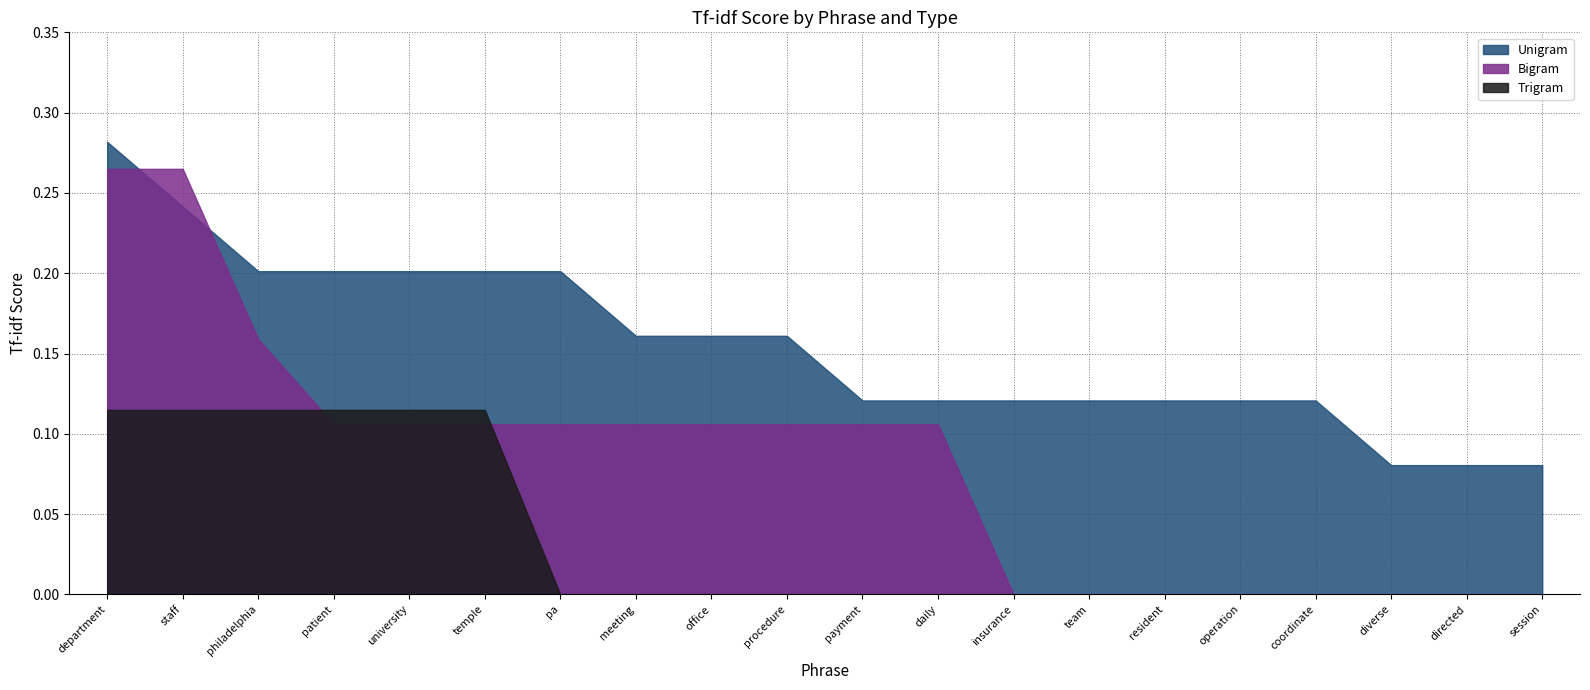

What is the sum of all Unigram values?

3.1